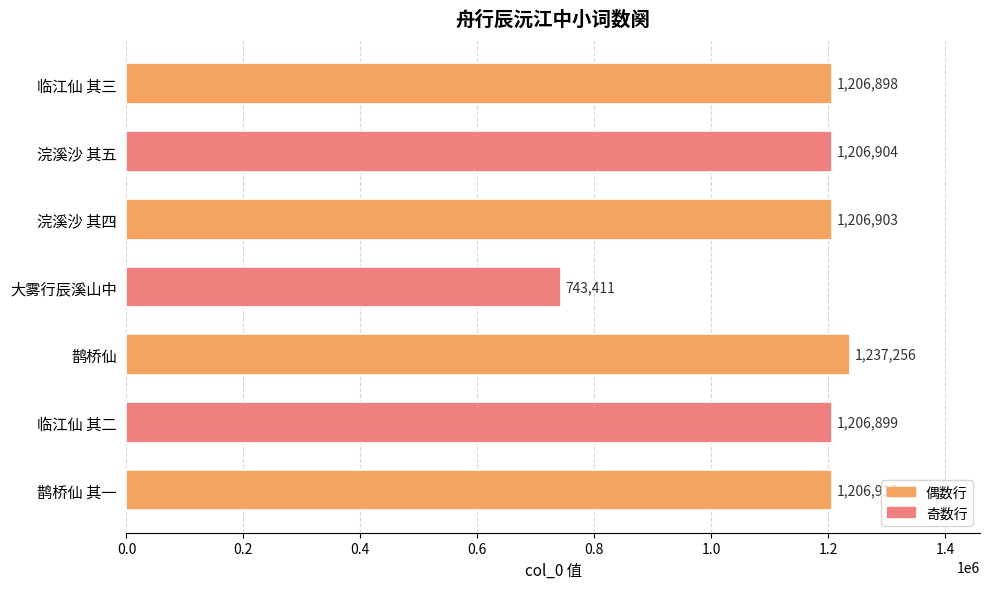

True or false: the data shows 310846 at 浣溪沙 其五.

False